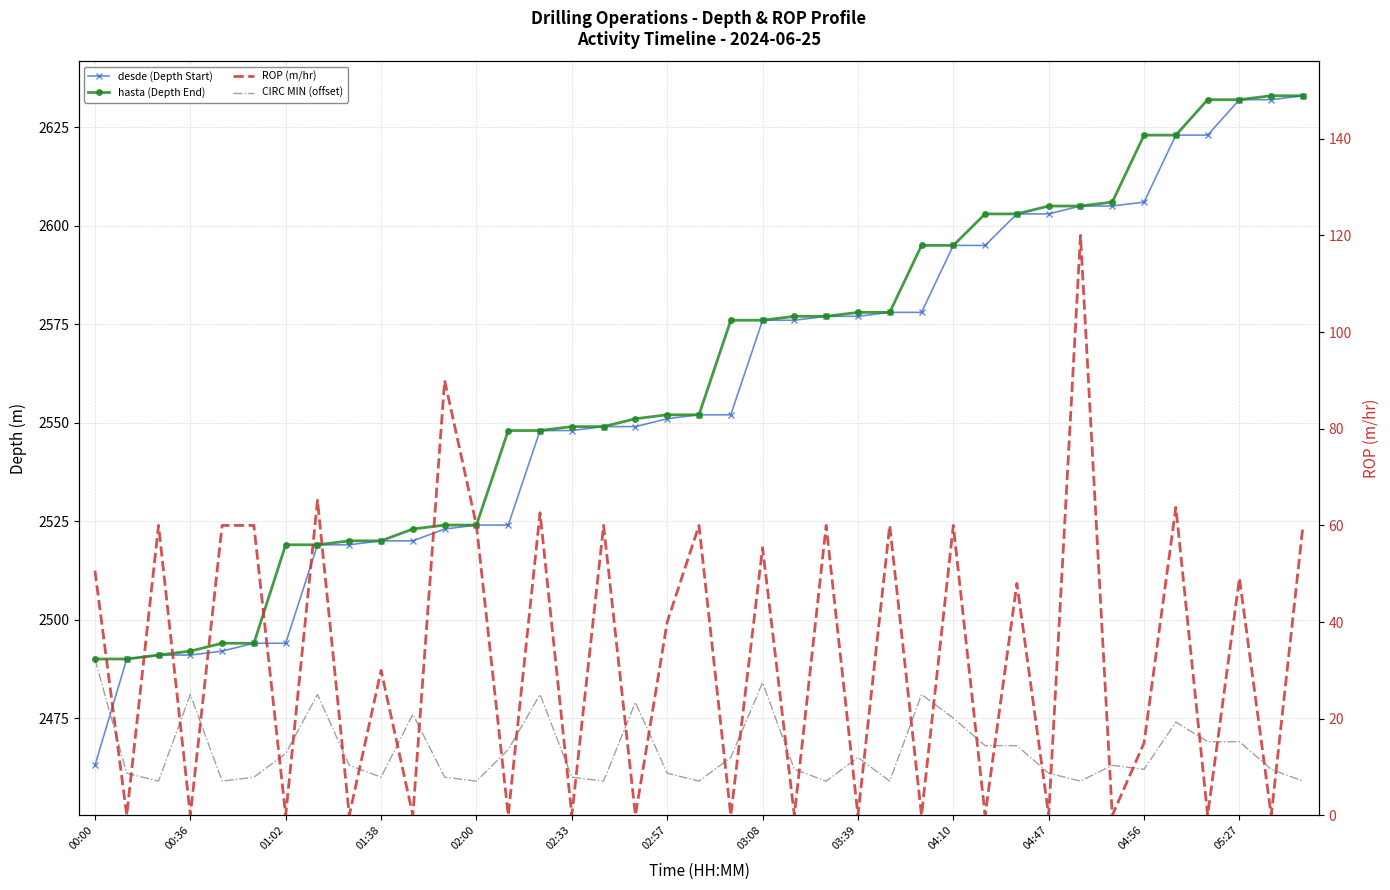

Which series has the widest spread of values?

desde (Depth Start)